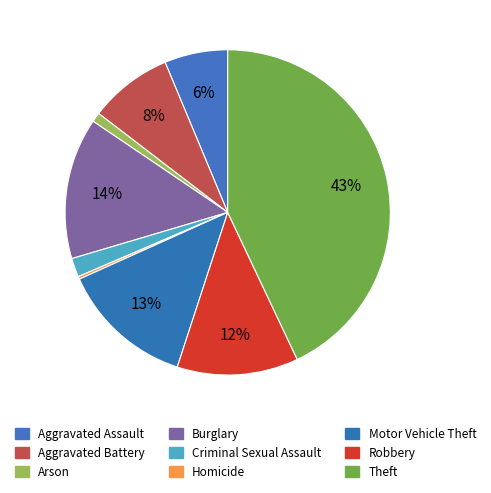

Count the number of slices in the pie.

9